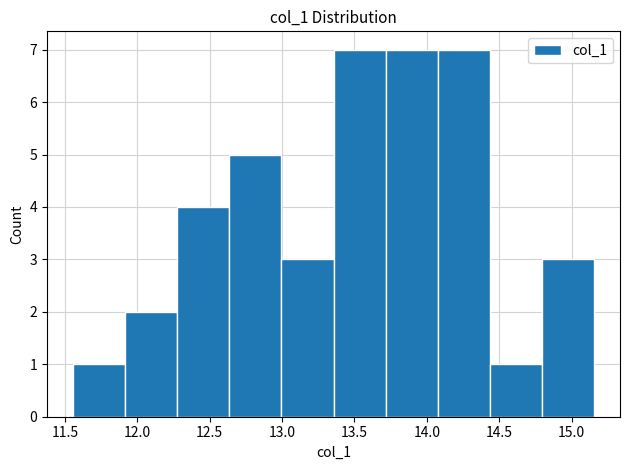

Reading left to right, transcribe this chart: for each bar, give the range it covers on the x-axis and its height. Neither the bar edges nor the heights are printed on the chart, so give them approximately, as read against the axes.

11.55 to 11.90: 1
11.90 to 12.30: 2
12.30 to 12.65: 4
12.65 to 13.00: 5
13.00 to 13.35: 3
13.35 to 13.70: 7
13.70 to 14.10: 7
14.10 to 14.45: 7
14.45 to 14.80: 1
14.80 to 15.15: 3